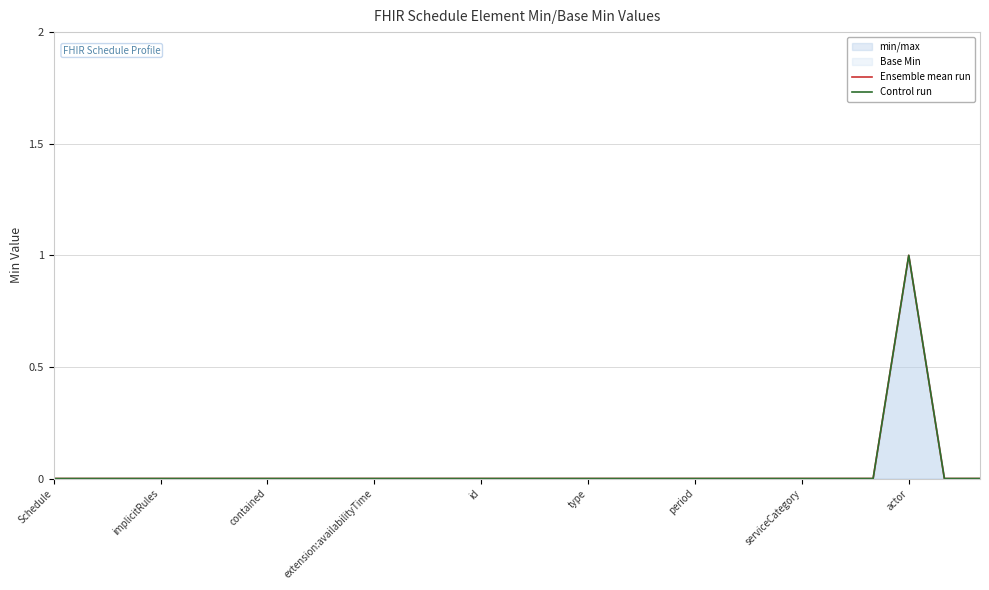

True or false: Control run and Ensemble mean run intersect in this chart.

False